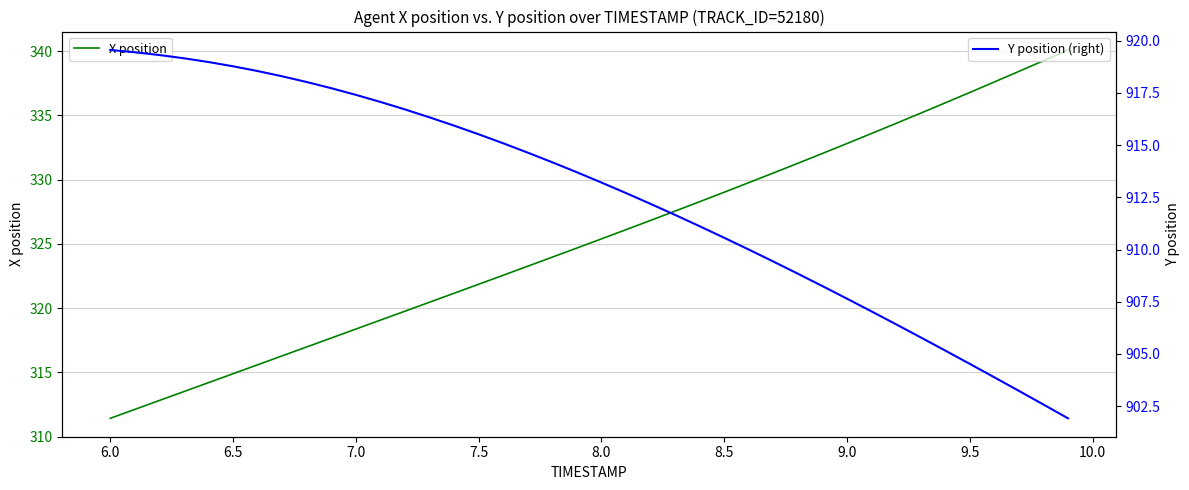

Count the number of categories in the chart.

40